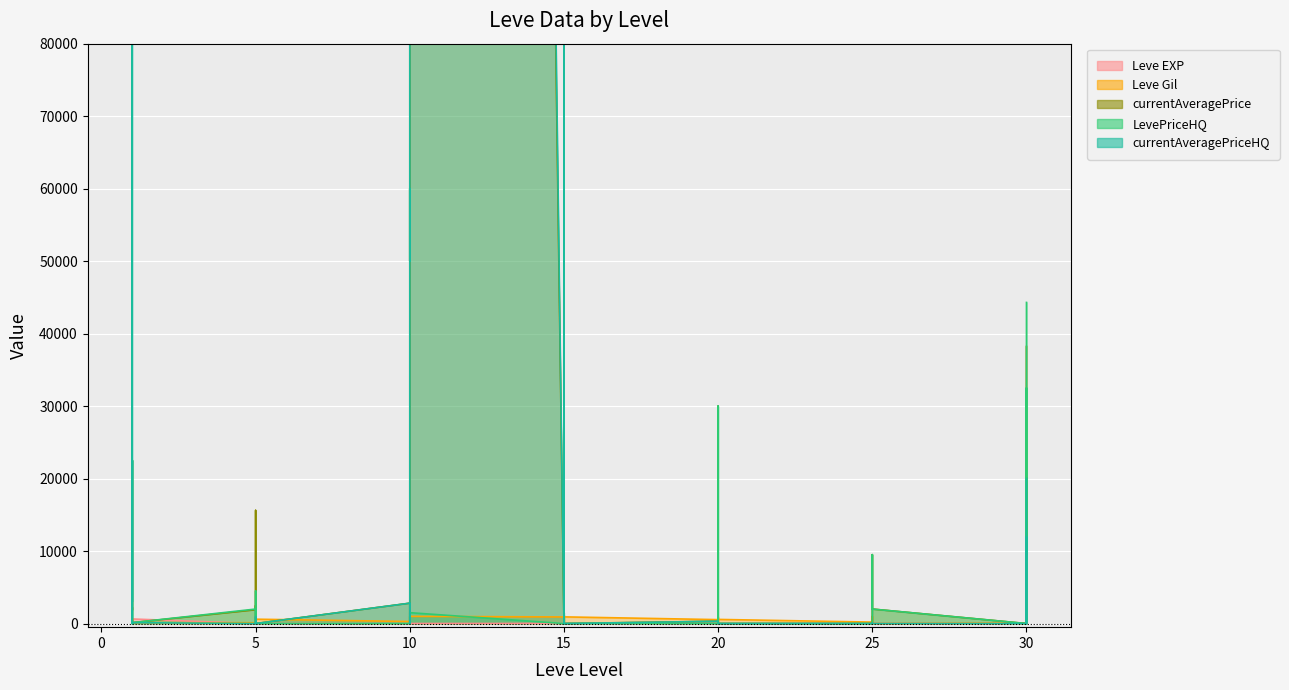

Rank the series by their maximum value, from highest to lowest.

currentAveragePriceHQ, currentAveragePrice, LevePriceHQ, Leve Gil, Leve EXP